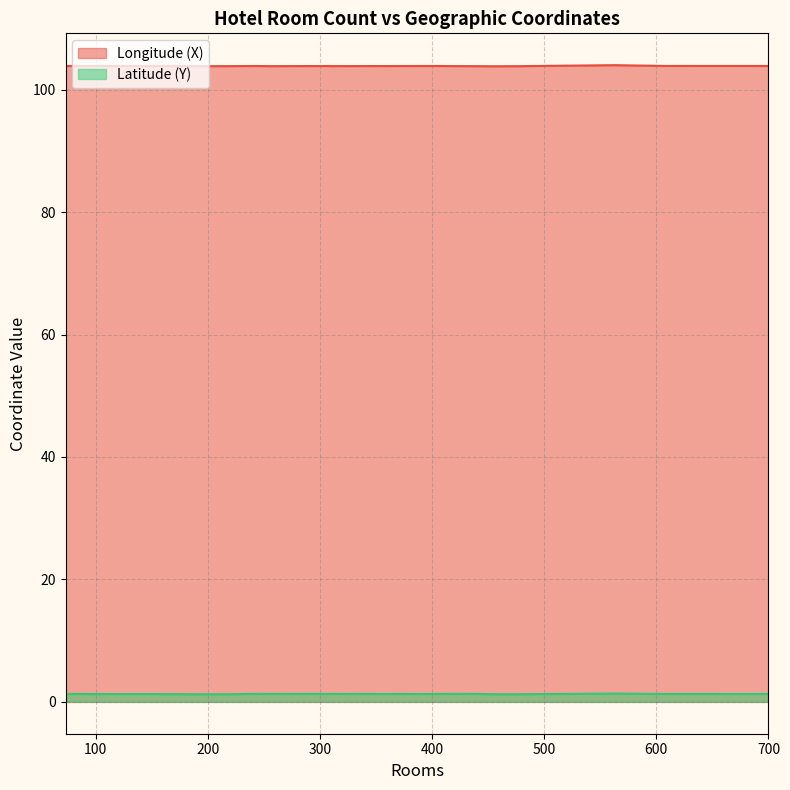

Which series changed the most between 255 and 563?

Longitude (X)